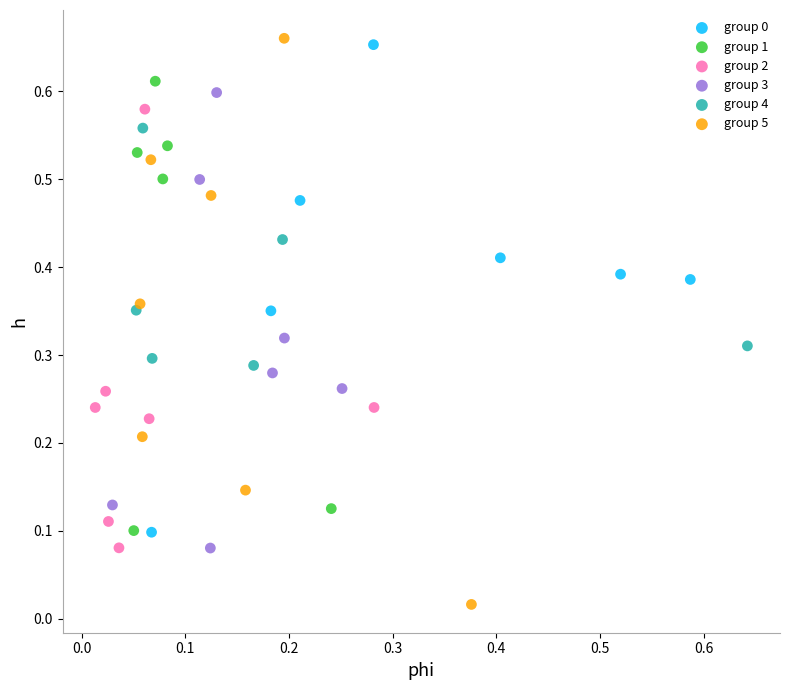

Which series has the widest spread of Y values?

group 5